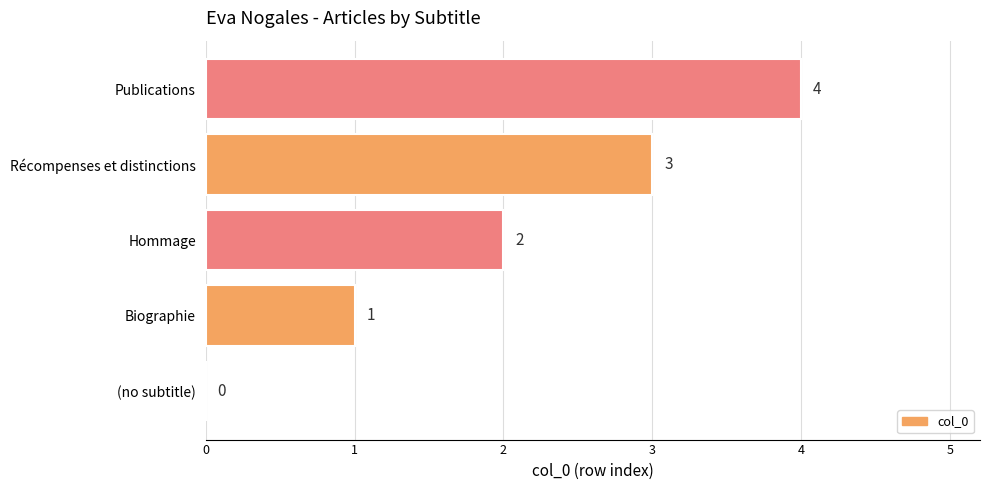

True or false: the data shows -1 at (no subtitle).

False